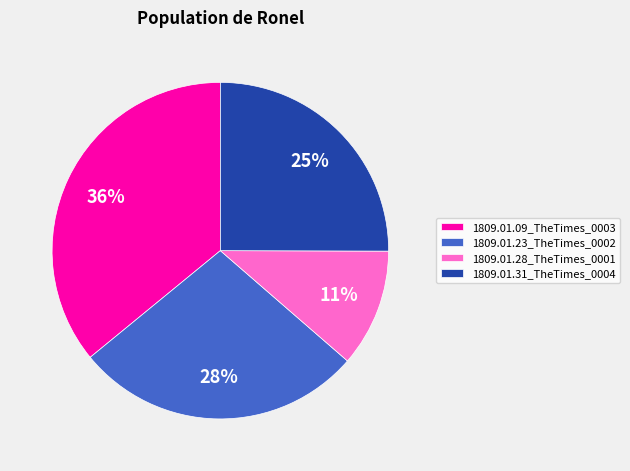

Do 1809.01.23_TheTimes_0002 and 1809.01.09_TheTimes_0003 together represent more than half of the pie?

Yes